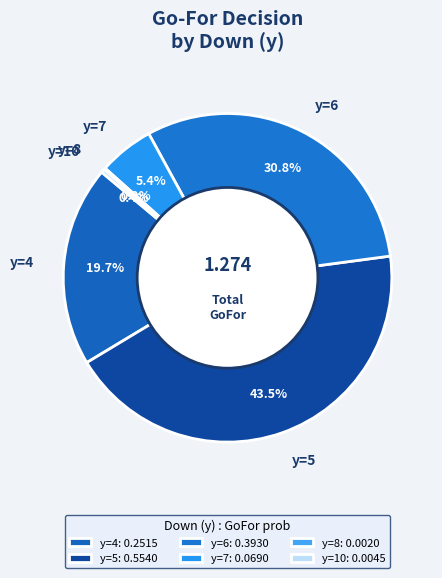

Is there any slice that represents more than half of the pie?

No